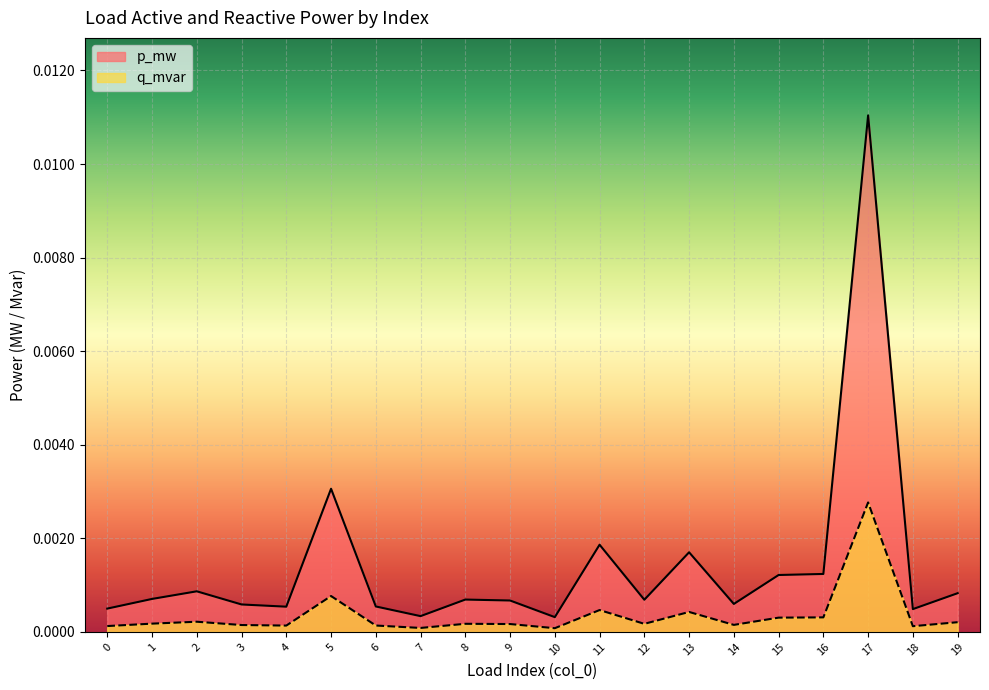

Is it true that q_mvar equals 0.0 at 9?

False